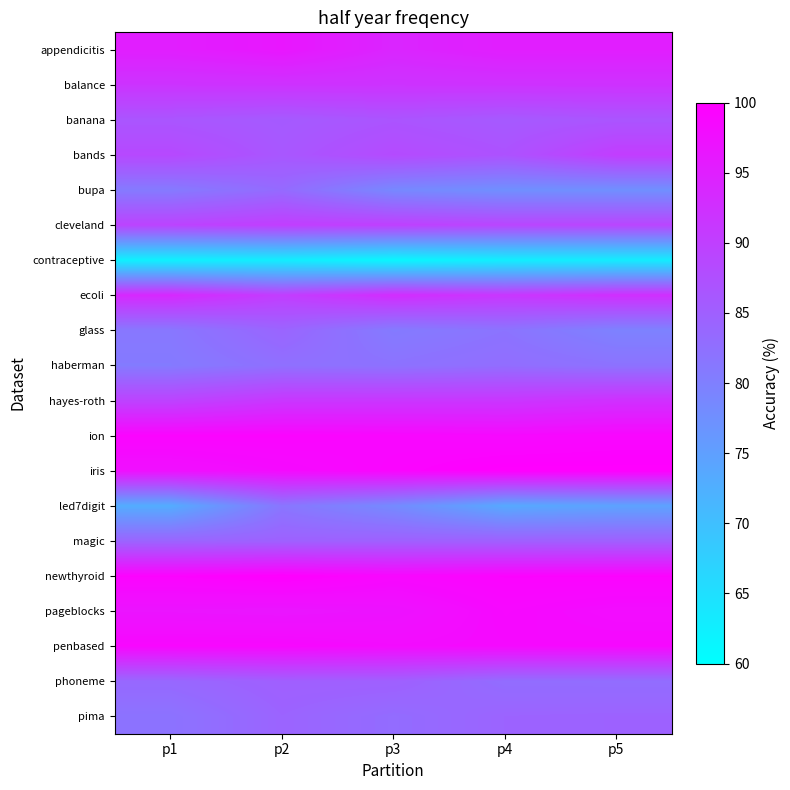

What is the total value across all series at p2?

1774.3